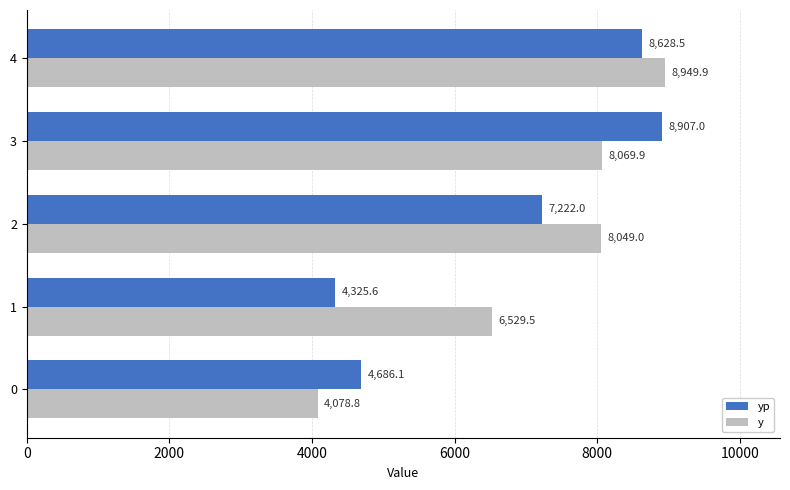

The value of y at 3 is 8069.9. True or false?

True